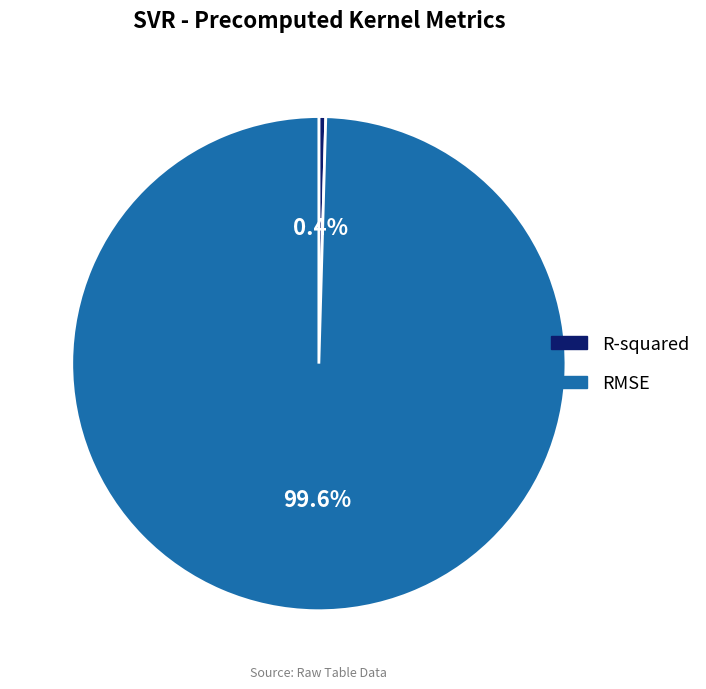

To the nearest percent, what is the combined percentage of R-squared and RMSE?

100%